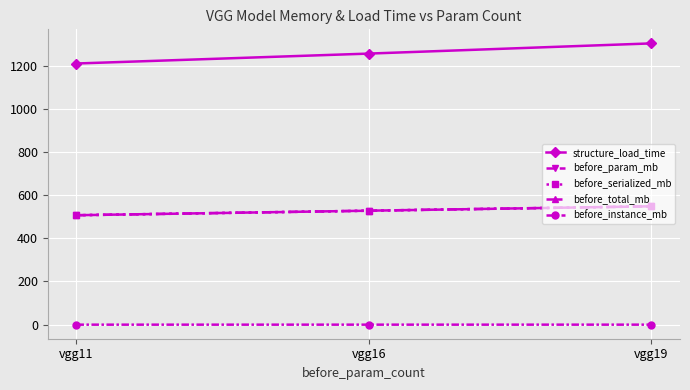

Is it true that before_serialized_mb equals 548.1 at vgg19?

True